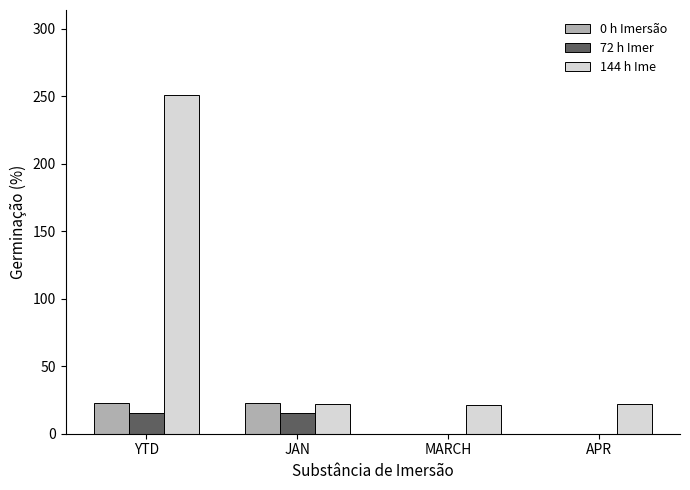

The value of 144 h Ime at JAN is 22. True or false?

True